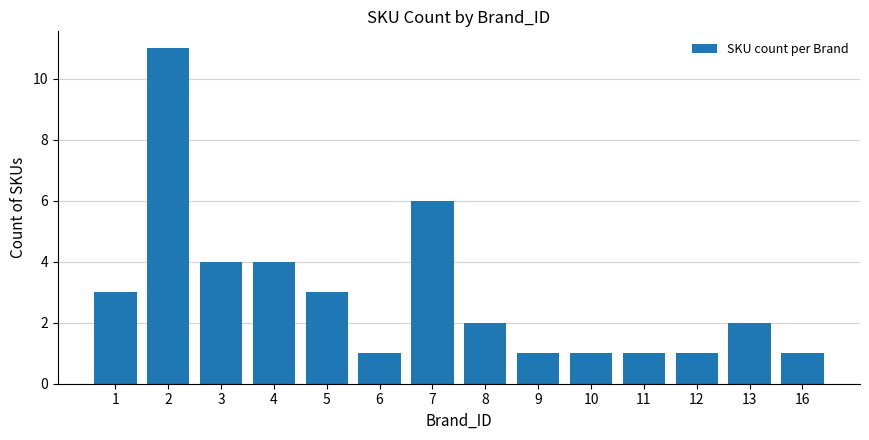

Where does the data first go above 2?

1